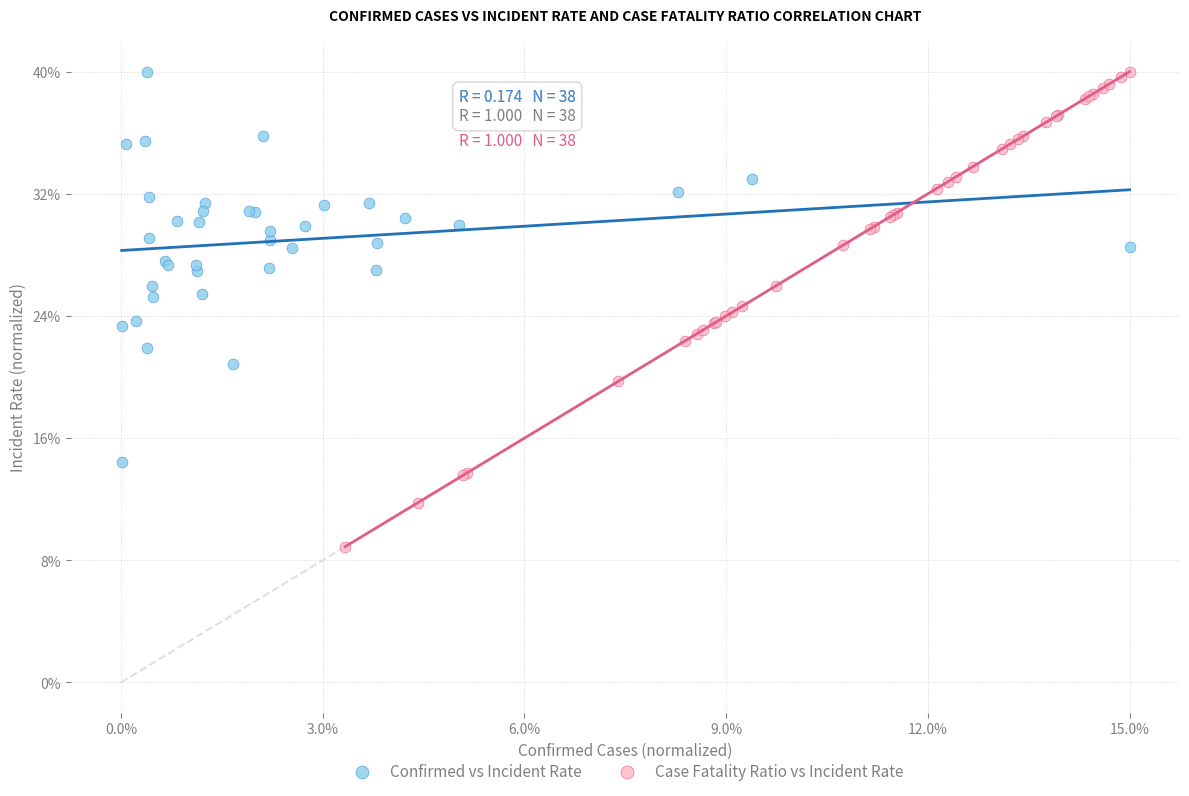

What are all the series names shown in the legend?

Confirmed vs Incident Rate, Case Fatality Ratio vs Incident Rate